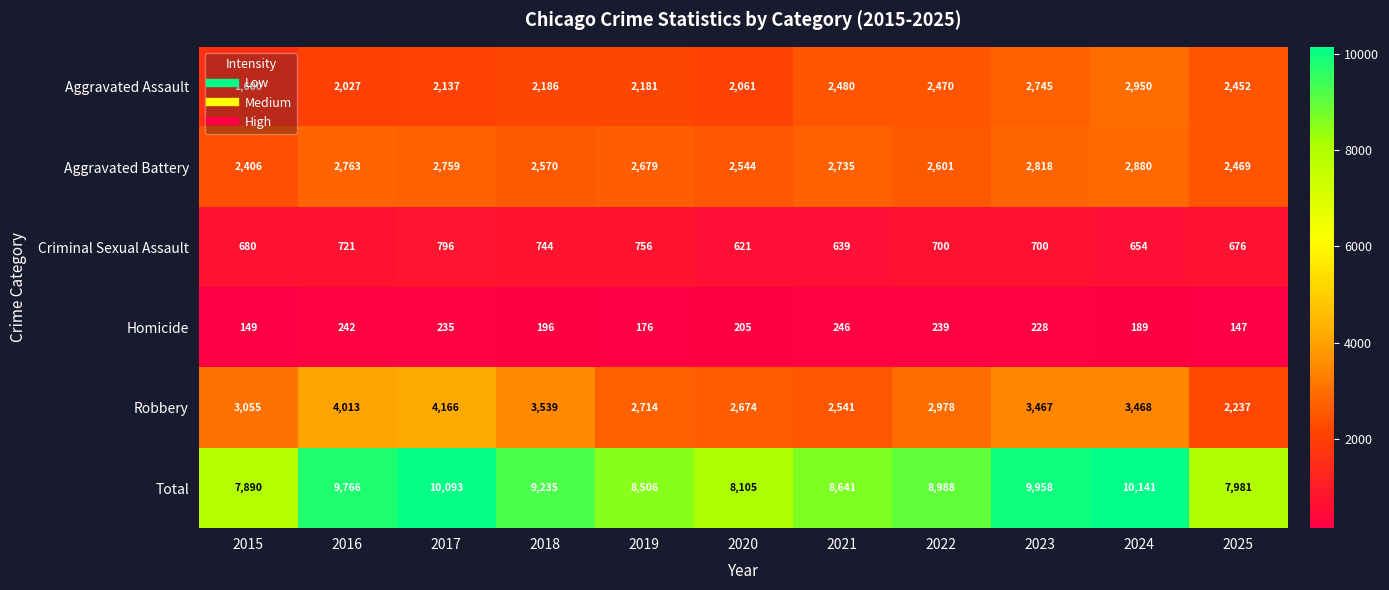

List the labels in order of Aggravated Battery value, smallest first.

2015, 2025, 2020, 2018, 2022, 2019, 2021, 2017, 2016, 2023, 2024